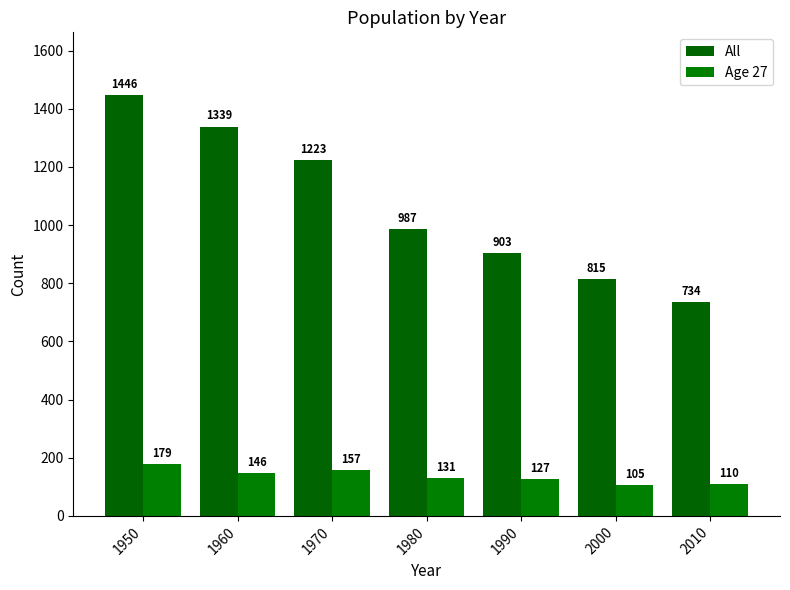

Is it true that All equals 1614 at 1970?

False